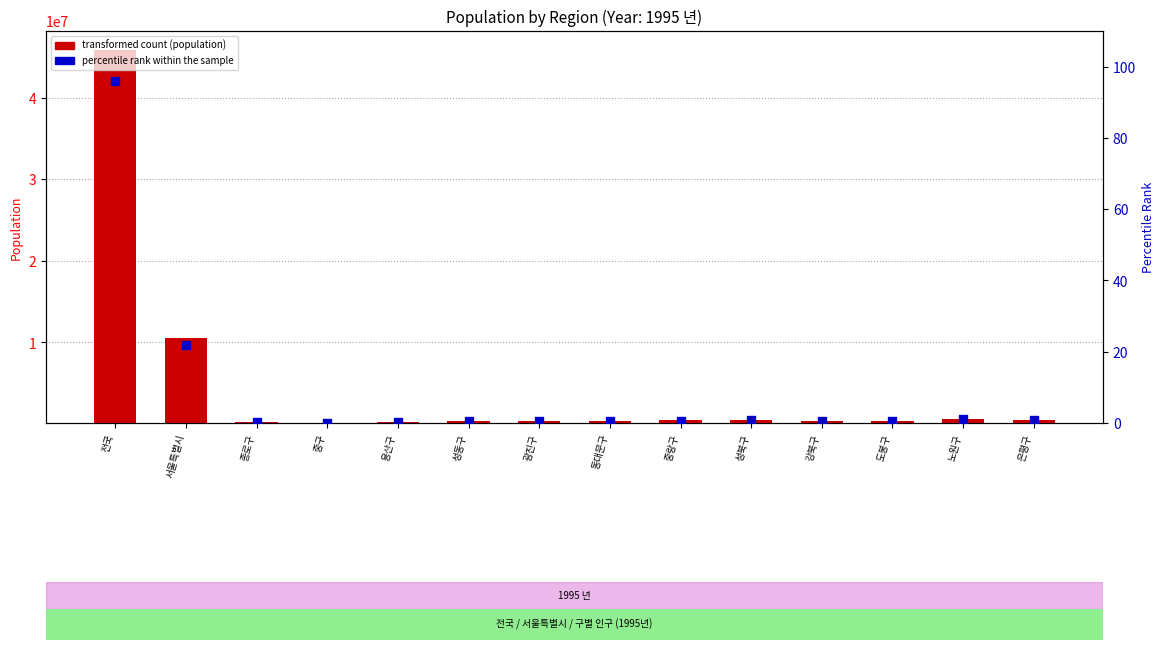

Which series reaches the minimum Y coordinate?

percentile rank within the sample